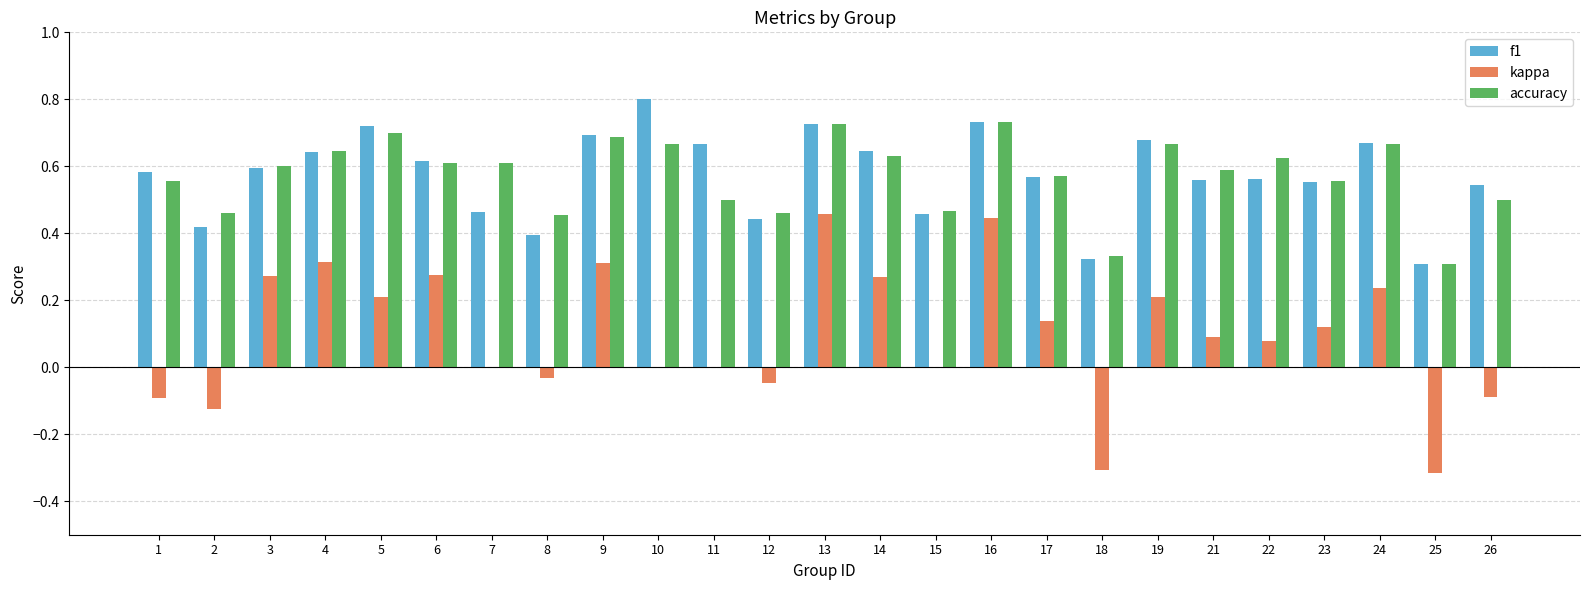

Count the f1 values in the range 0 to 1.

25